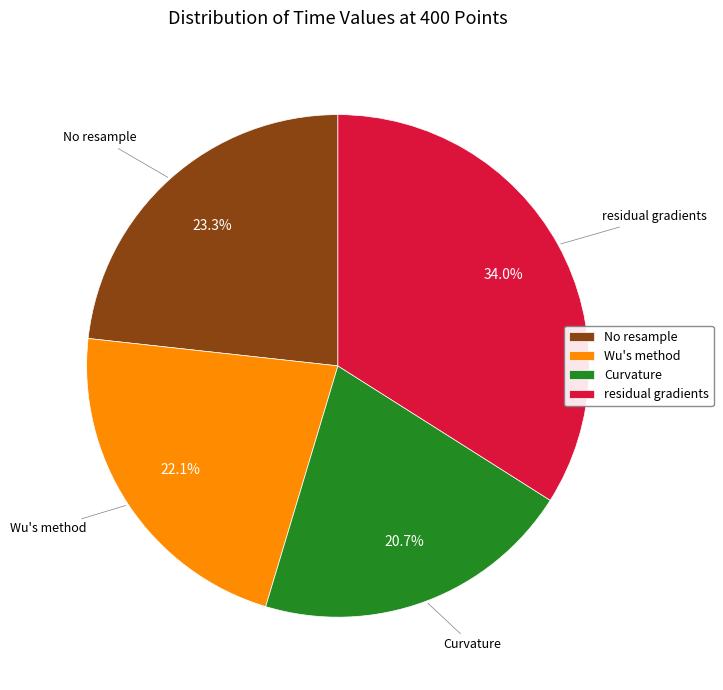

To the nearest percent, what is the difference between the largest and smallest slice percentages?

13%